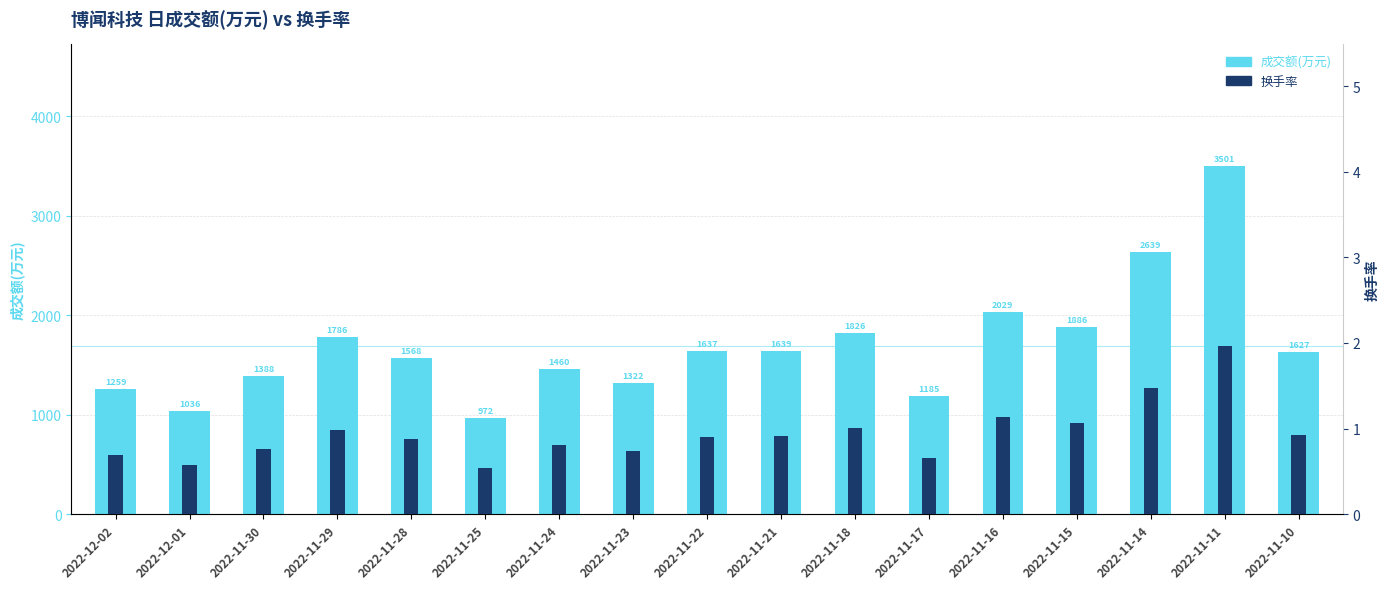

Reading left to right, list all the values displayed in this chart.

成交额(万元): 1259.0	1036.0	1388.0	1786.0	1568.0	972.0	1460.0	1322.0	1637.0	1639.0	1826.0	1185.0	2029.0	1886.0	2639.0	3501.0	1627.0
换手率: 0.7	0.6	0.8	1.0	0.9	0.5	0.8	0.7	0.9	0.9	1.0	0.7	1.1	1.1	1.5	2.0	0.9